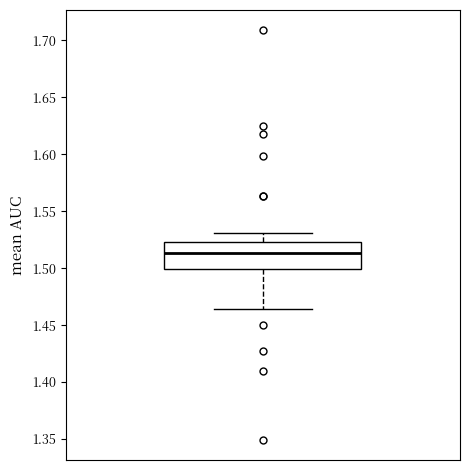

Where does the lower whisker of the box end on the y-axis? The values are not printed on the chart, so give them approximately, as read against the axis.

1.465